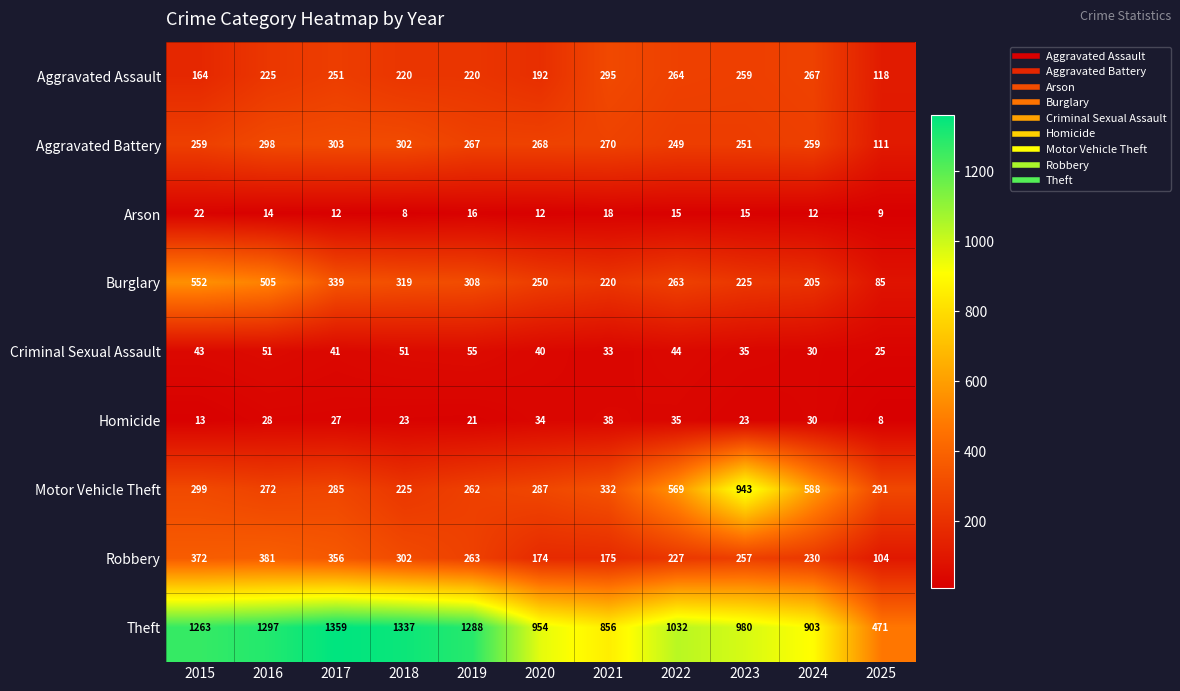

Where is Robbery nearest to the value 242?

2024